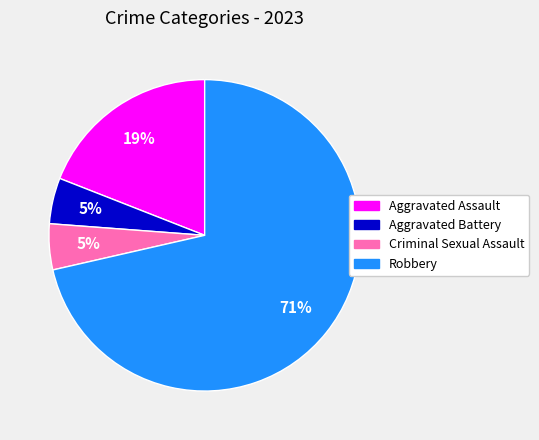

Do Robbery and Aggravated Assault together represent more than half of the pie?

Yes